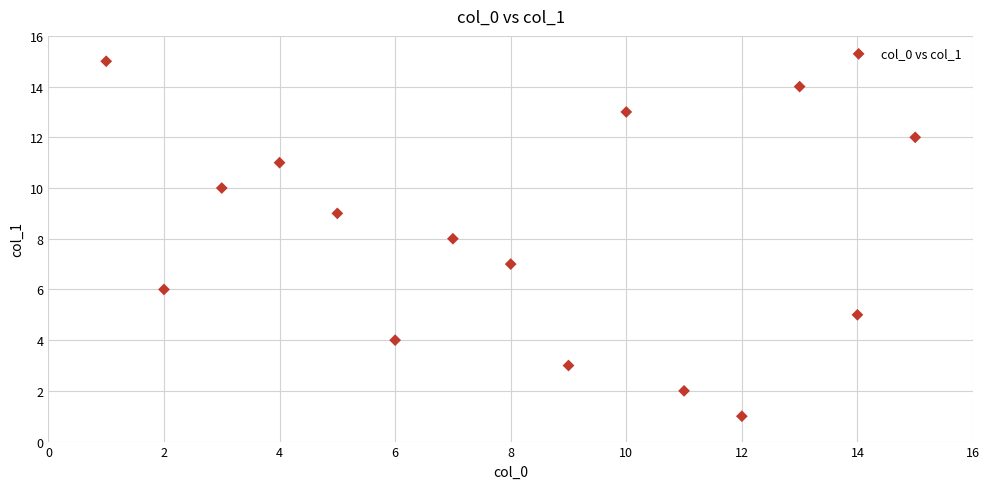

What is the range of X values (max minus min)?

14